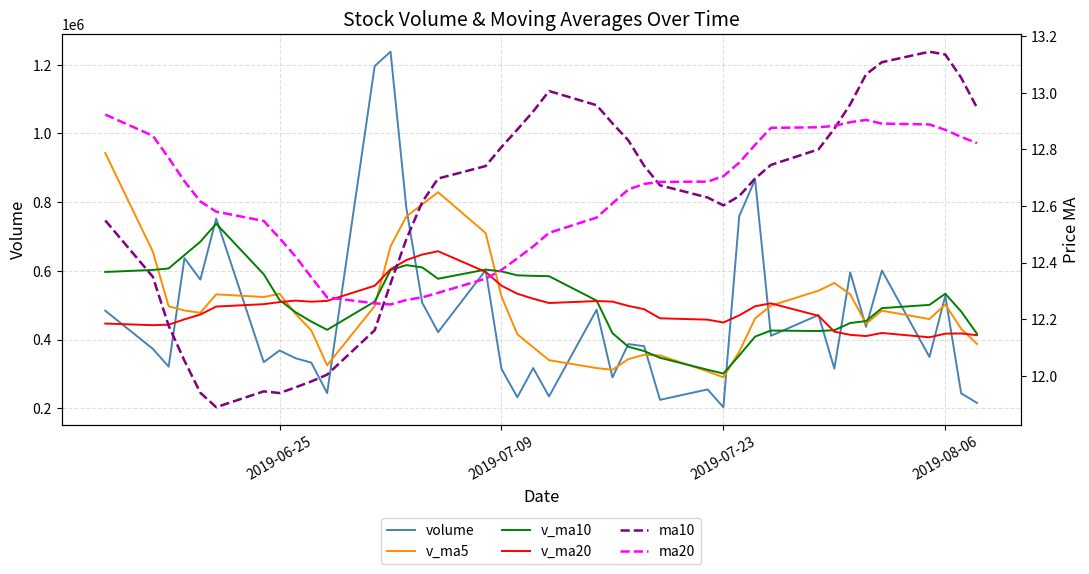

What is the total value across all series at 2019-07-09?

2073868.3